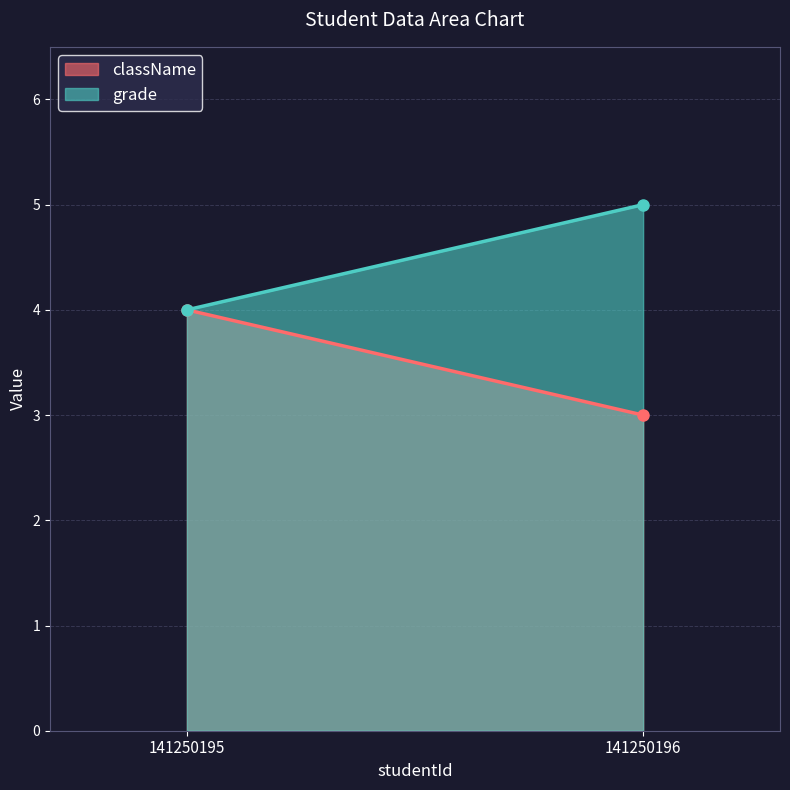

Rank the series by their average value, from lowest to highest.

className, grade